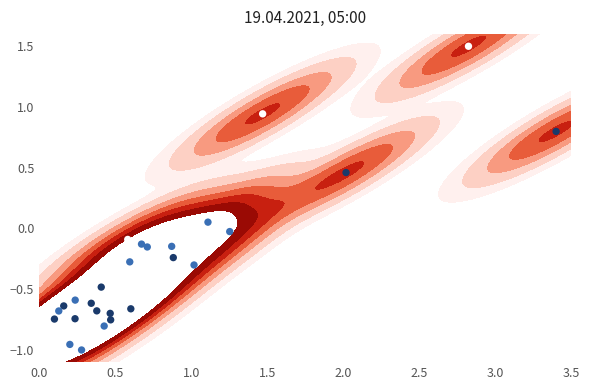

Reading left to right, what are all the values shown in this chart?

-1.0	-0.1	1.5	-0.5	-0.3	-0.8	-0.7	-0.2	-0.1	-0.7	0.9	-0.3	-0.6	-0.8	-1.0	-0.7	0.5	-0.0	0.8	-0.6	0.1	-0.2	-0.7	-0.7	-0.6	-0.7	-0.1